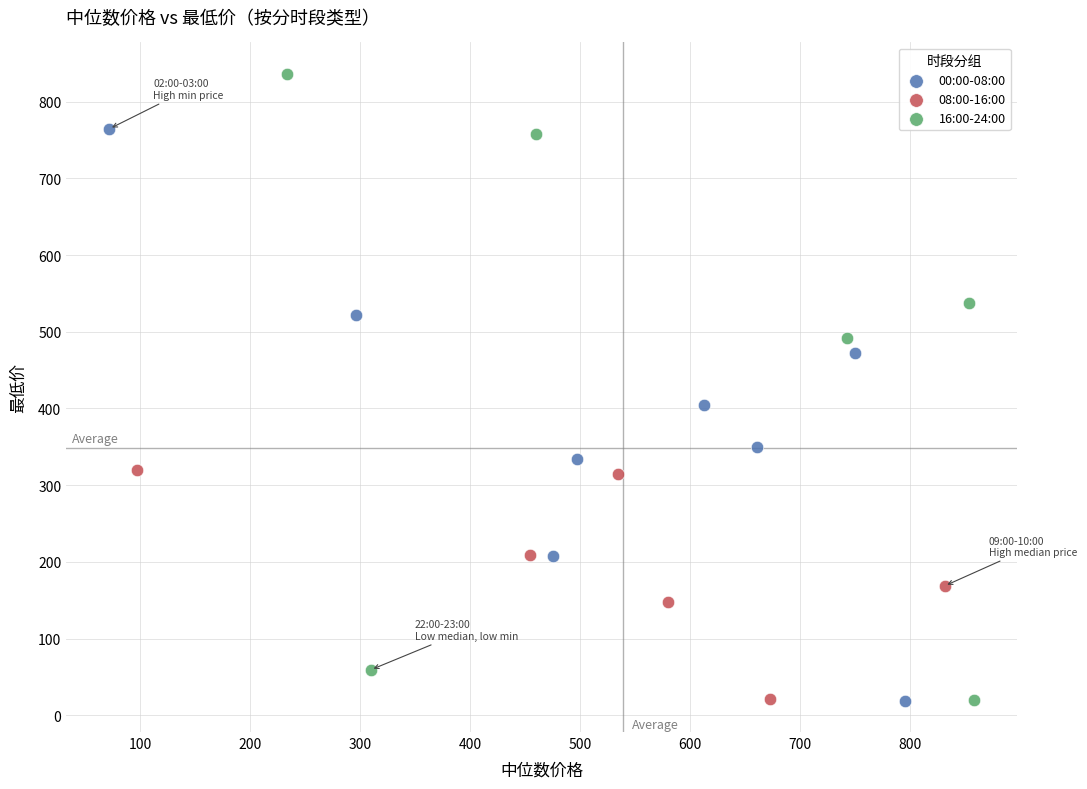

Which series contains the highest Y value?

16:00-24:00